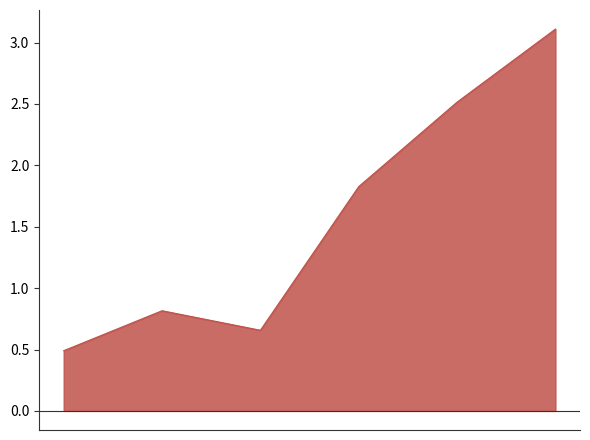

What is the minimum value shown in the chart?

0.5